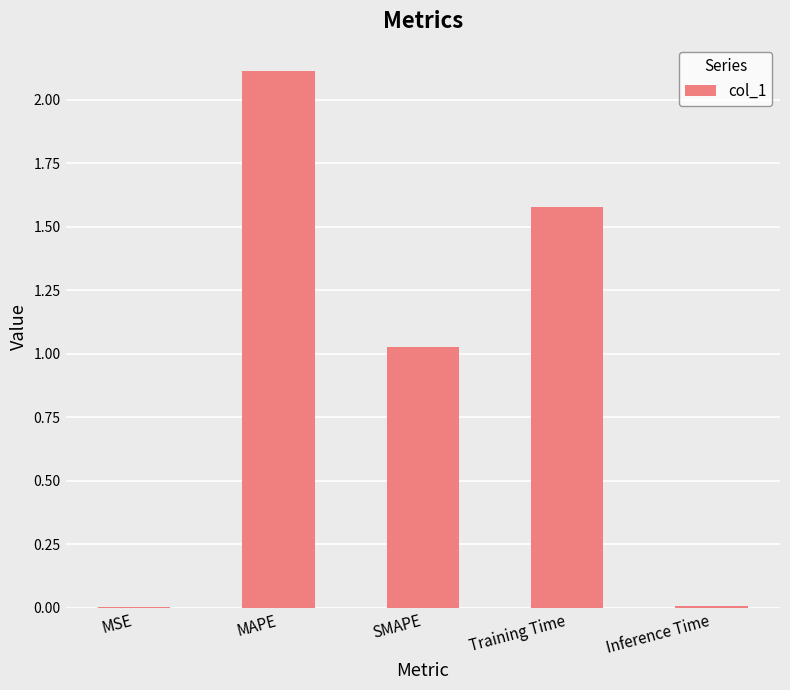

True or false: the data shows 2.1 at MAPE.

True